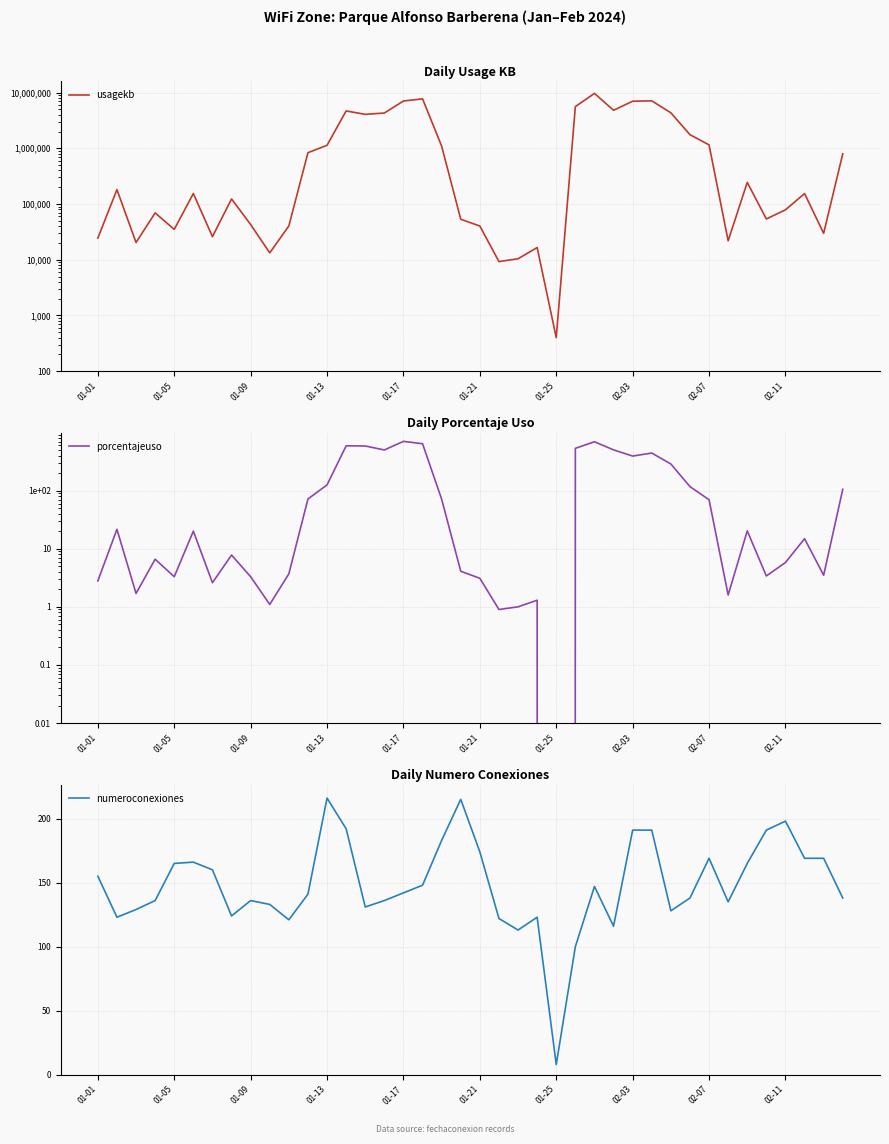

Is this an area chart (filled region under the line)?

No